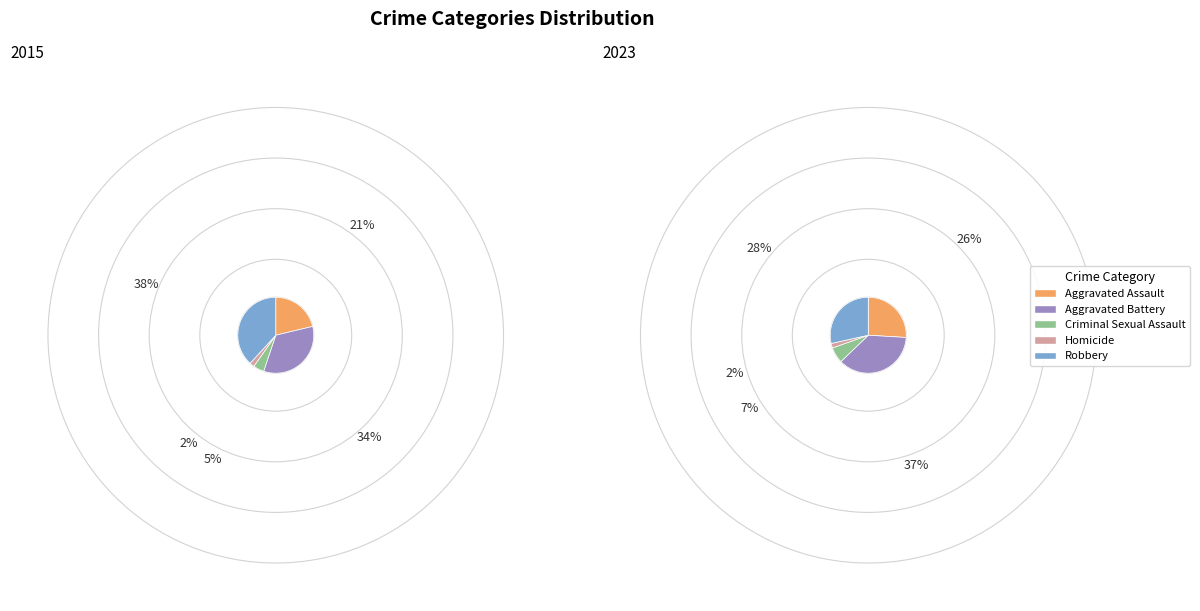

Does Criminal Sexual Assault represent more than half of the total?

No